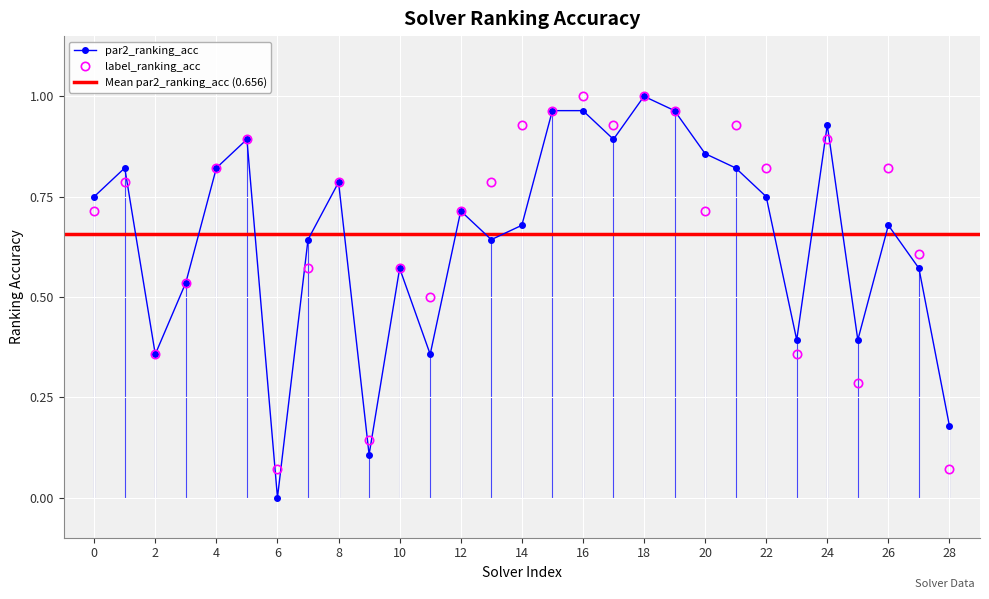

The label_ranking_acc series shows 0.3 at 10. True or false?

False